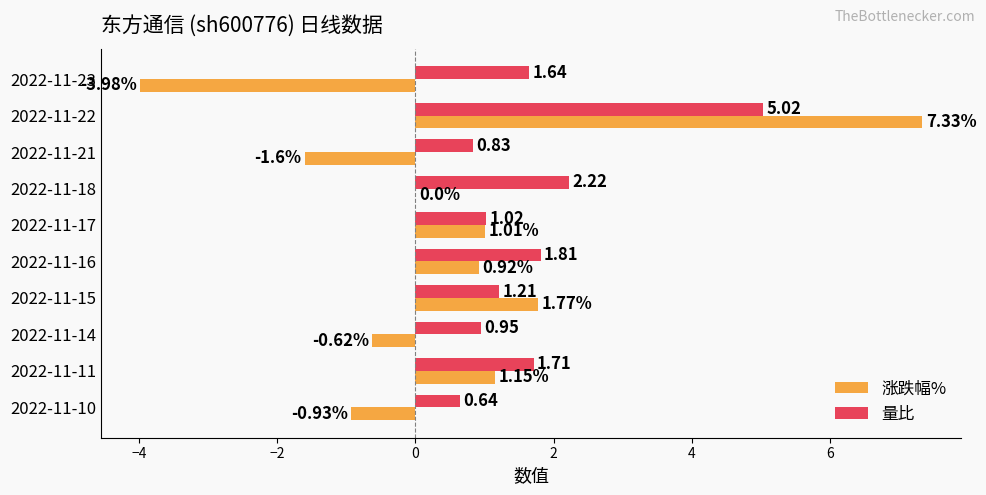

At which category is the sum across all series the highest?

2022-11-22